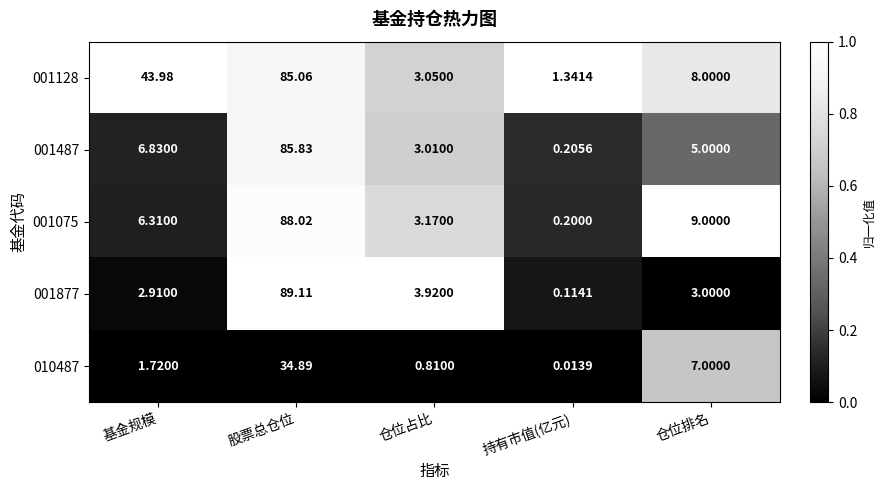

What is the maximum value shown in the chart?

89.1